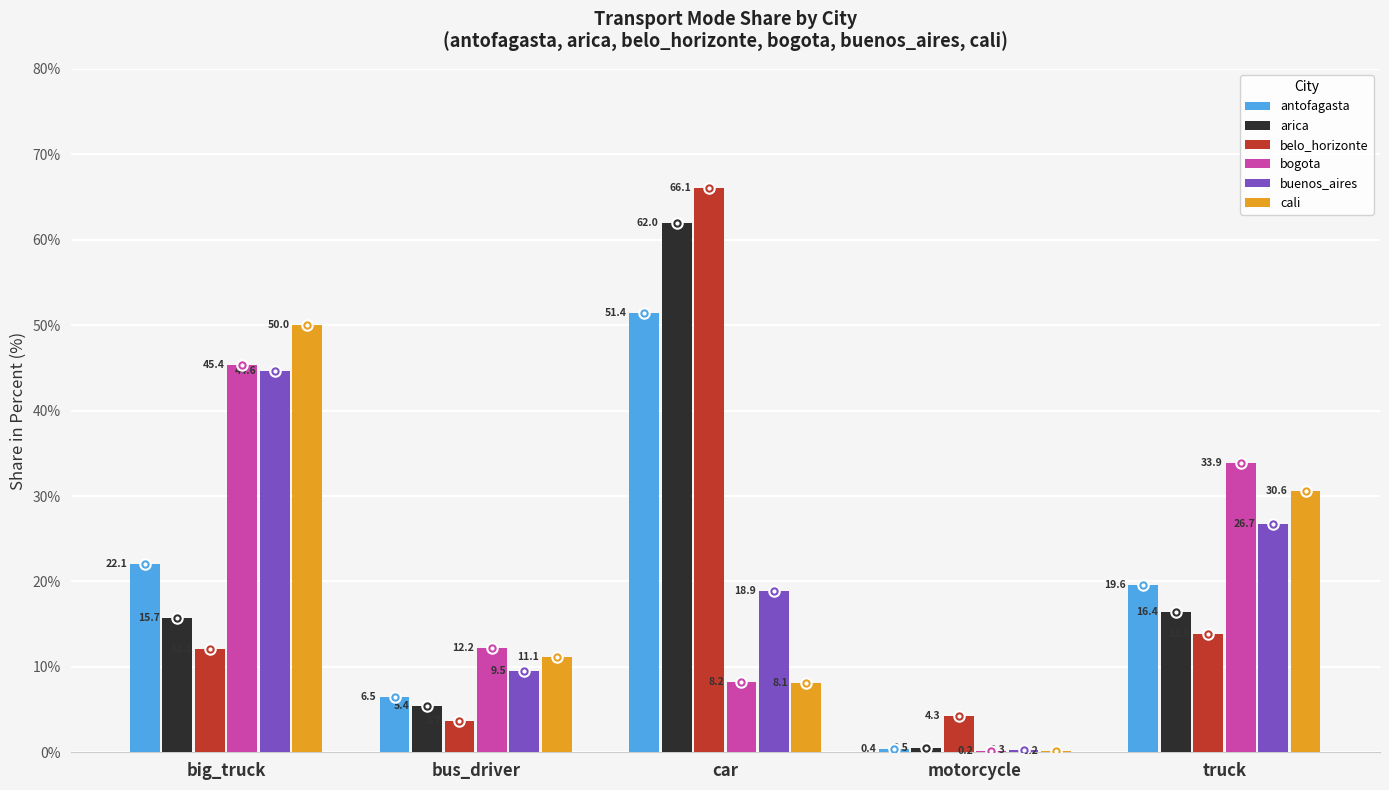

Where does the belo_horizonte series first go above 12?

big_truck